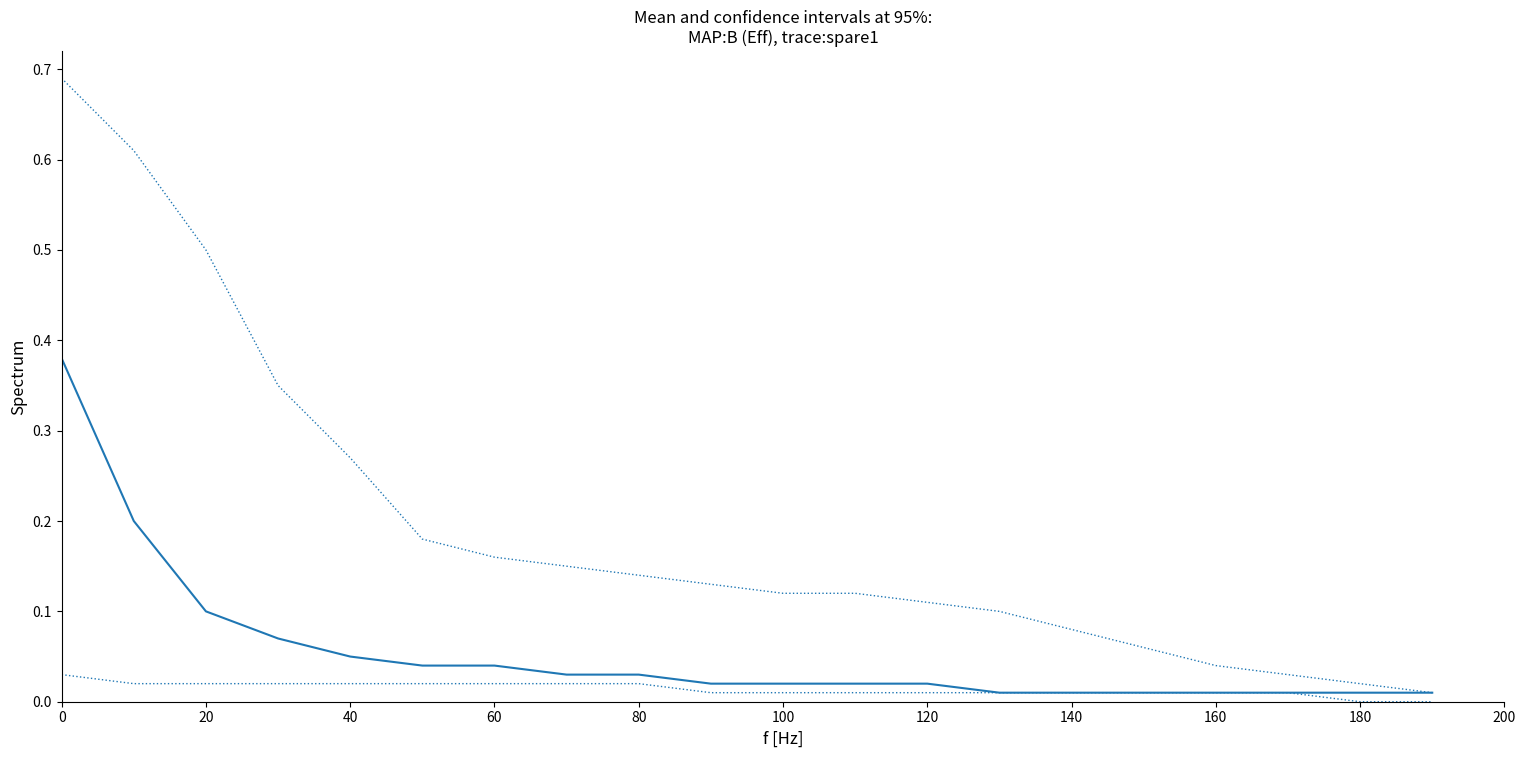

Reading right to left, list all the values displayed in this chart.

mean: 0.0	0.0	0.0	0.0	0.0	0.0	0.0	0.0	0.0	0.0	0.0	0.0	0.0	0.0	0.0	0.1	0.1	0.1	0.2	0.4
upper_ci: 0.0	0.0	0.0	0.0	0.1	0.1	0.1	0.1	0.1	0.1	0.1	0.1	0.1	0.2	0.2	0.3	0.3	0.5	0.6	0.7
lower_ci: 0.0	0.0	0.0	0.0	0.0	0.0	0.0	0.0	0.0	0.0	0.0	0.0	0.0	0.0	0.0	0.0	0.0	0.0	0.0	0.0